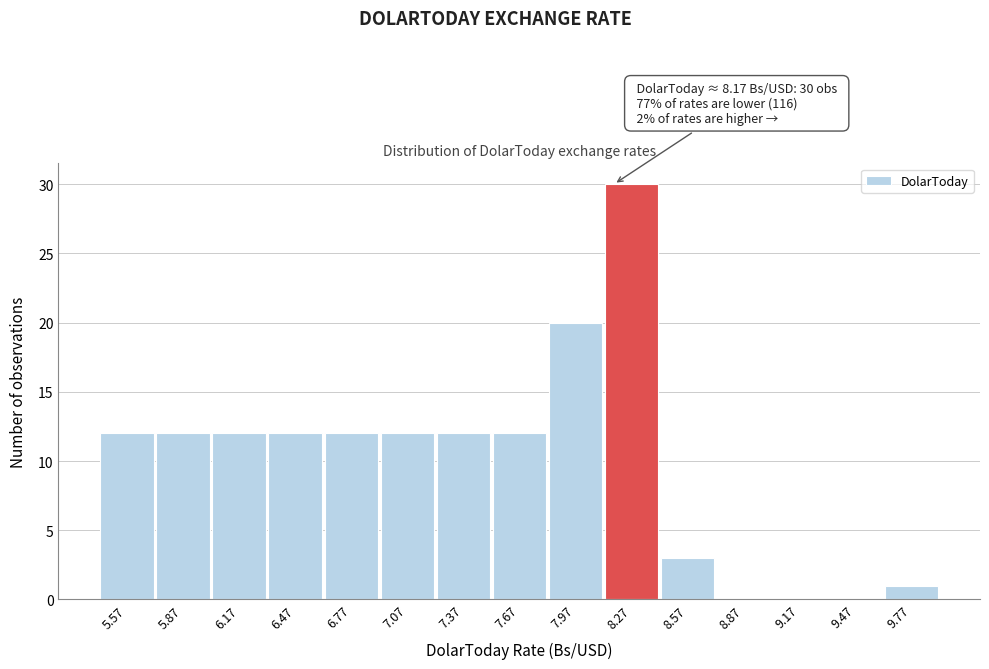

Which range on the x-axis has the tallest bar?

8.12 to 8.42